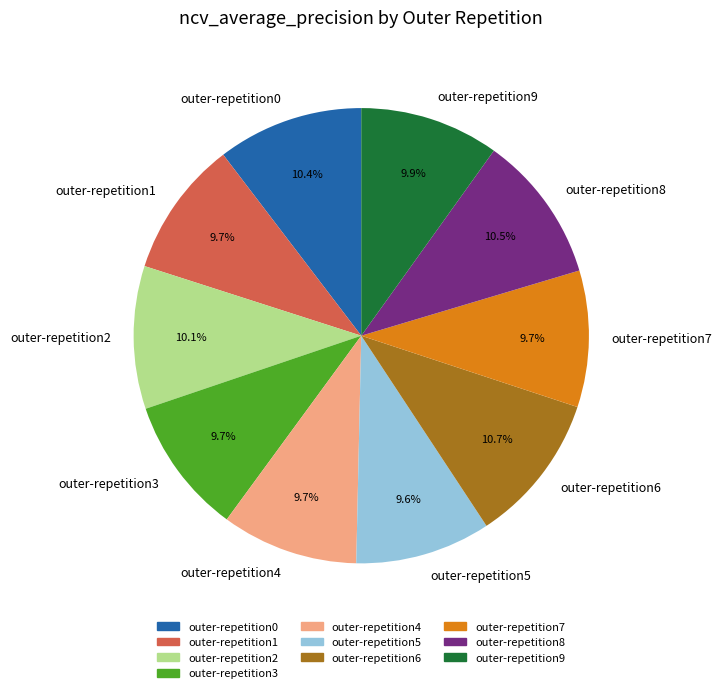

How many slices are in this pie chart?

10